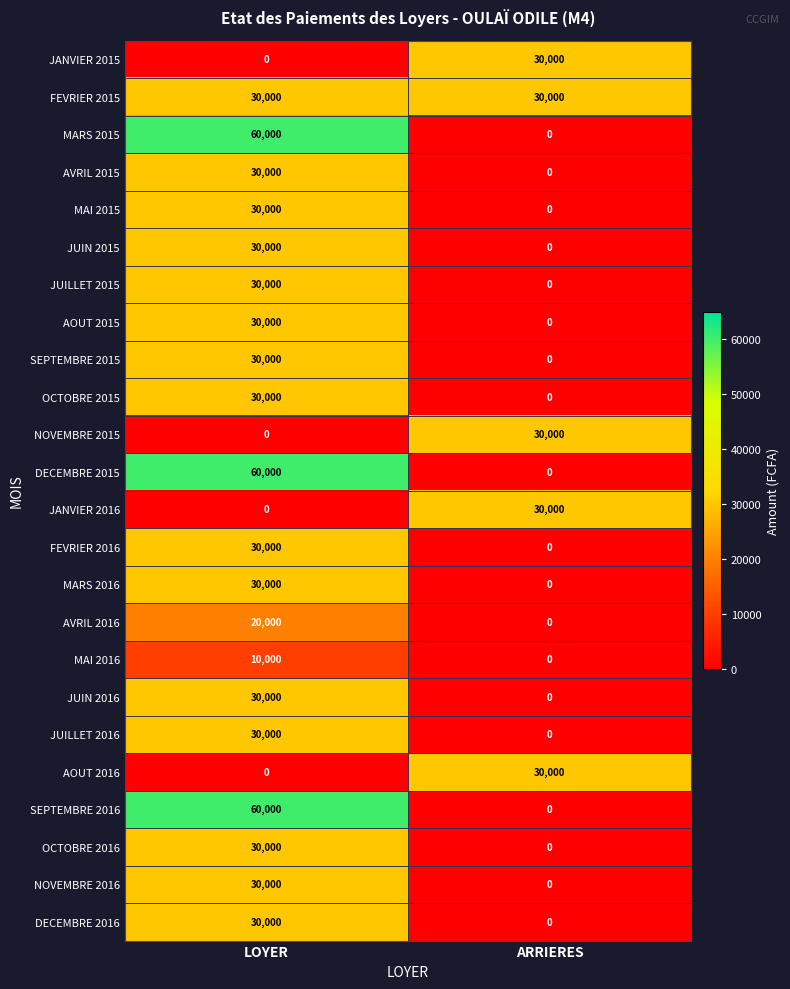

What is the difference between the OCTOBRE 2016 values at LOYER and ARRIERES?

30000